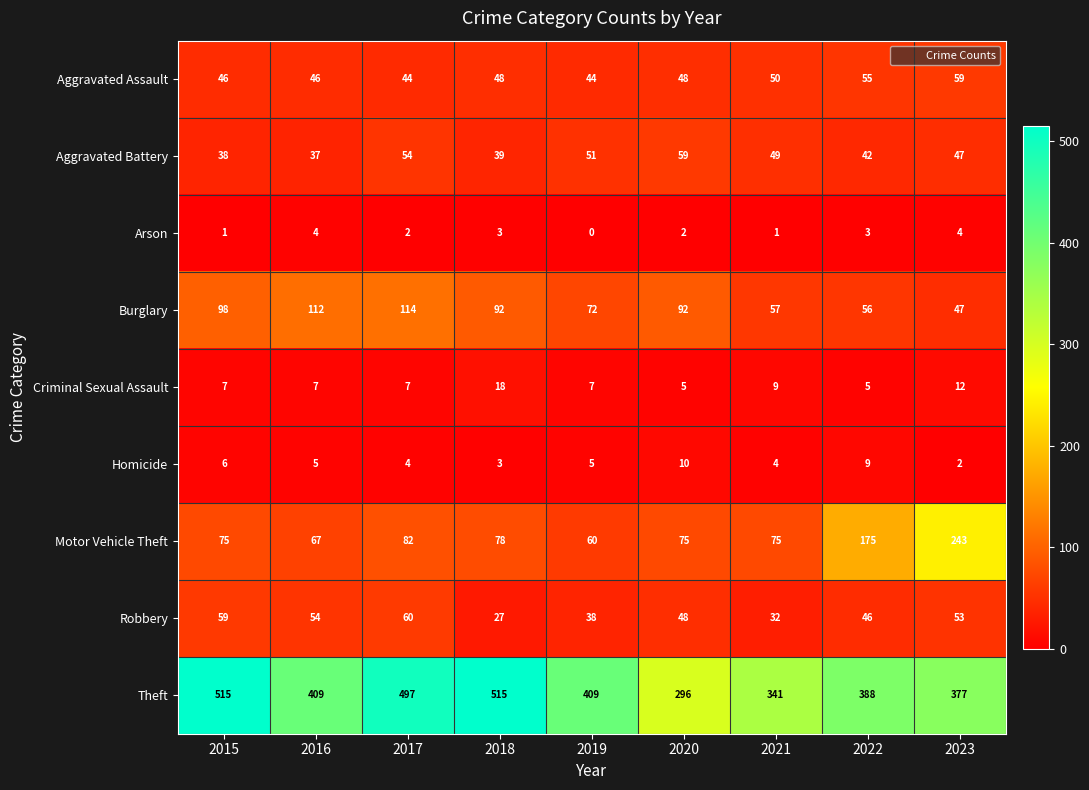

The value of Theft at 2017 is 110. True or false?

False